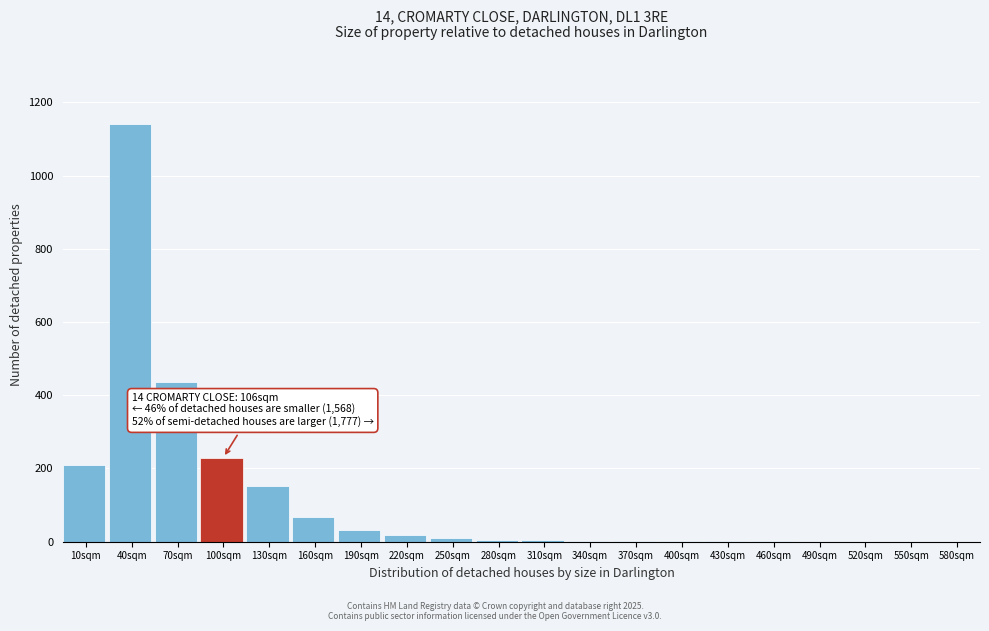

At which label is the value closest to 571?

70sqm